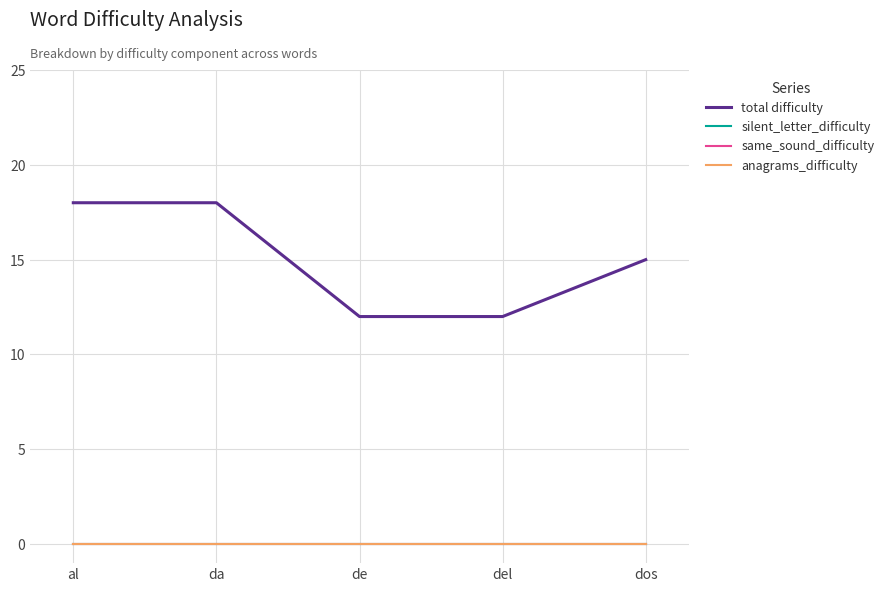

The value of total difficulty at del is 3. True or false?

False